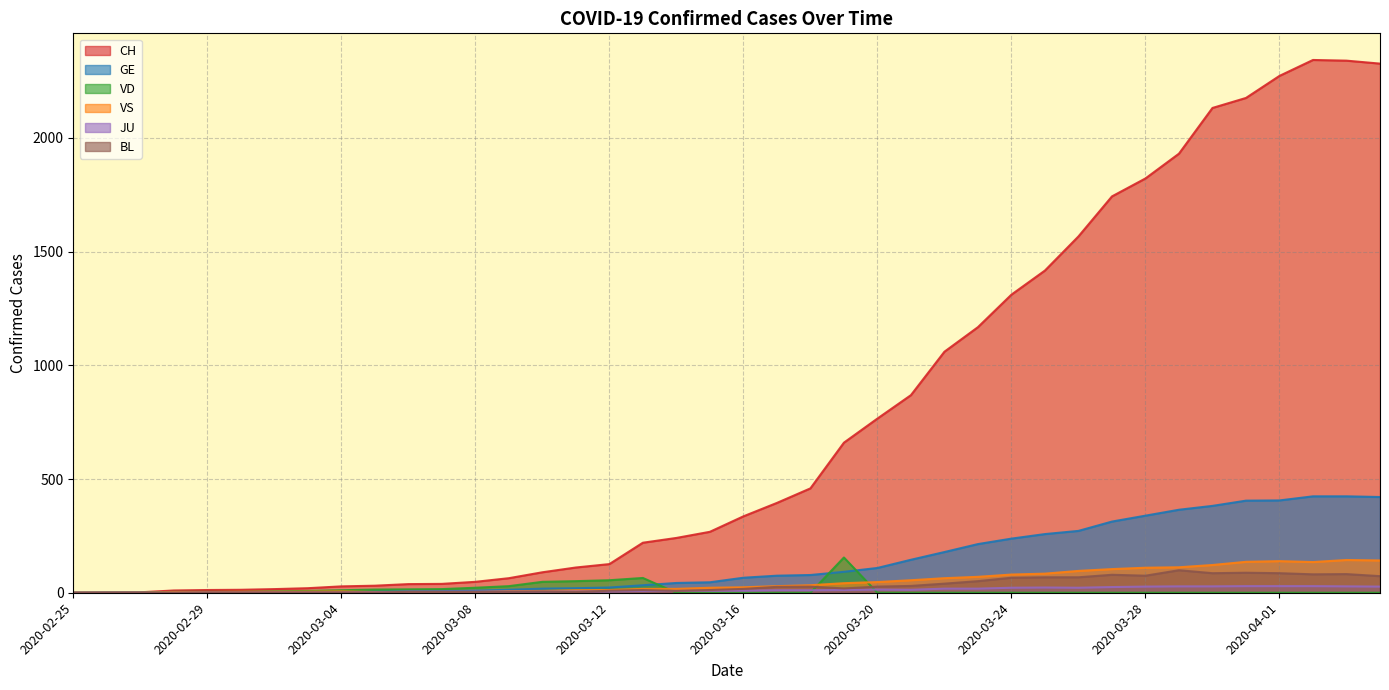

What is the maximum value shown in the chart?

2343